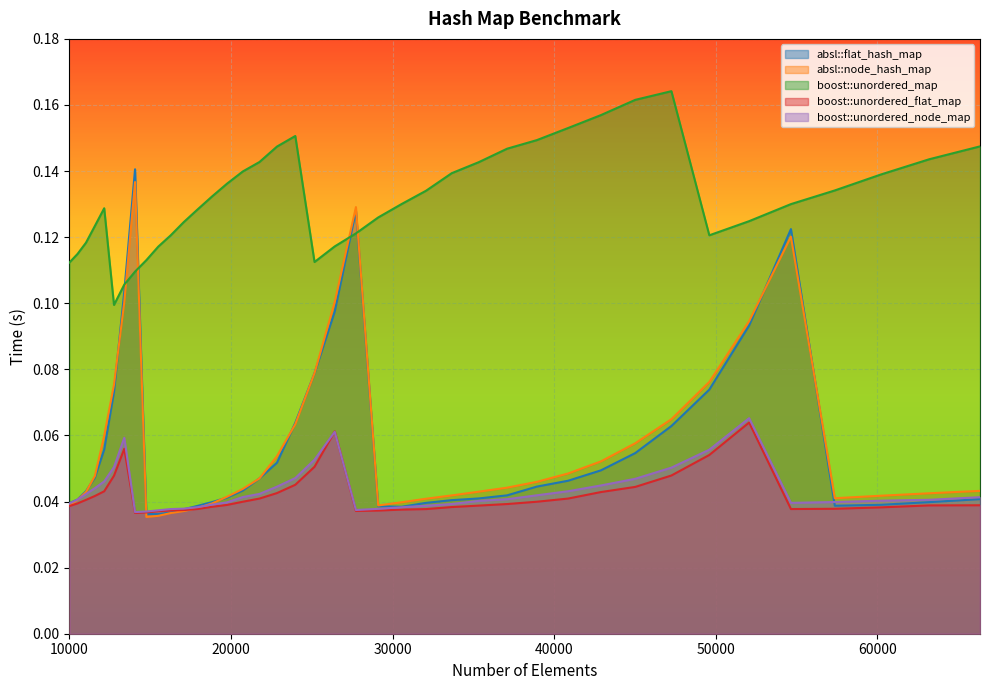

What is the highest value of the absl::node_hash_map series?

0.1